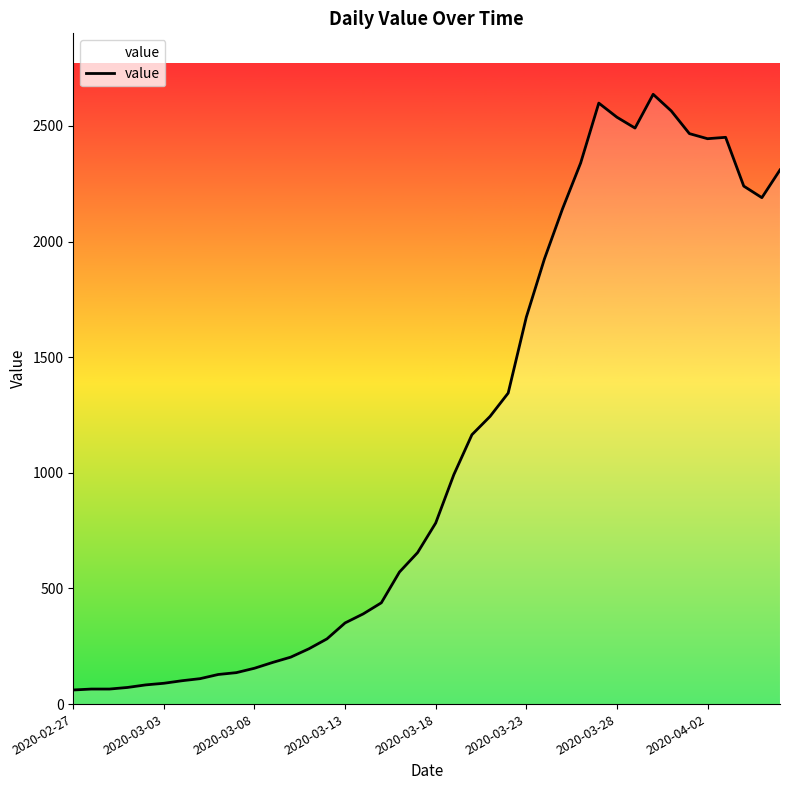

What is the greatest value displayed?

2637